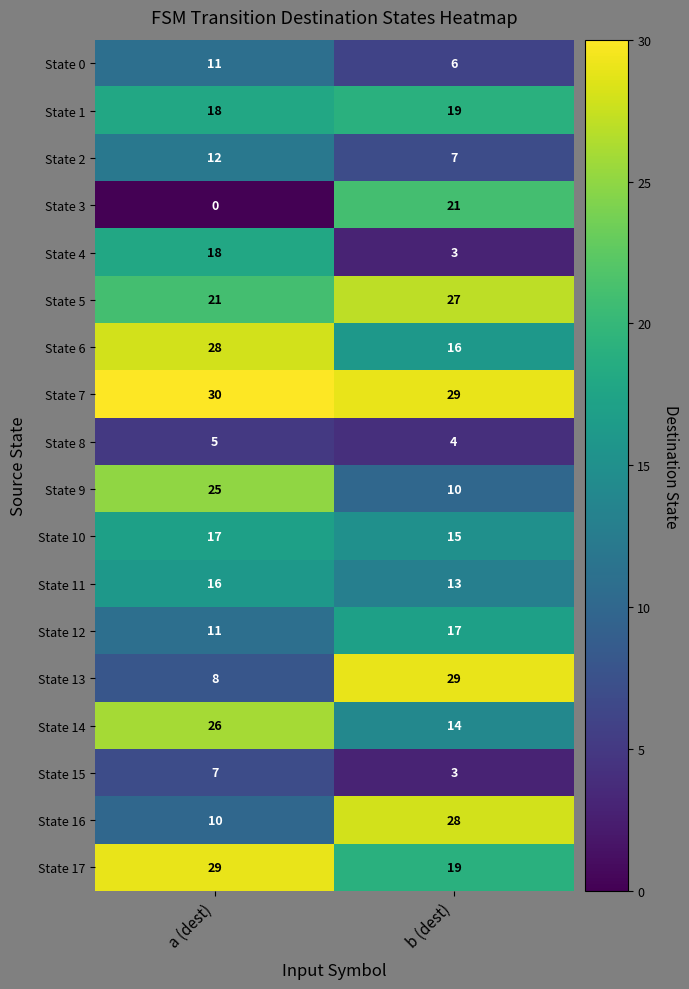

What value does the State 10 series have at b (dest)?

15